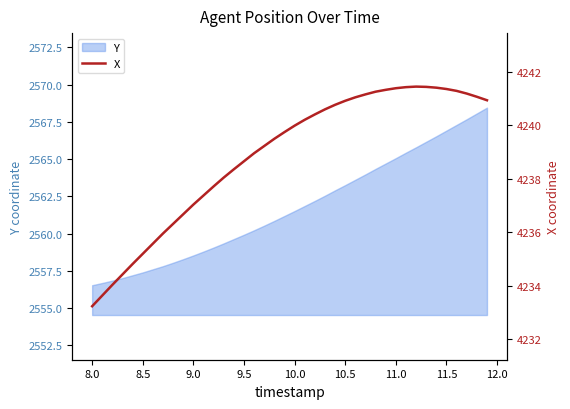

Is it true that Y equals 4440.7 at 10.0?

False